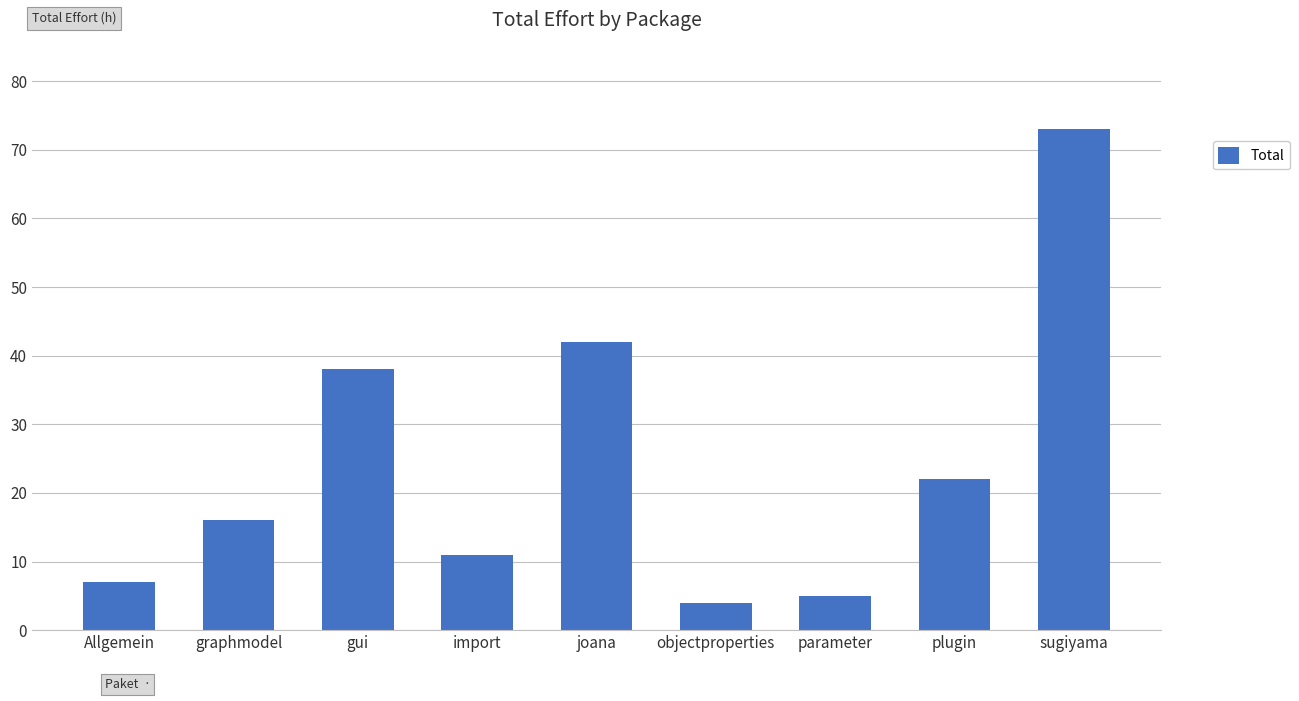

Does the chart contain any negative values?

No